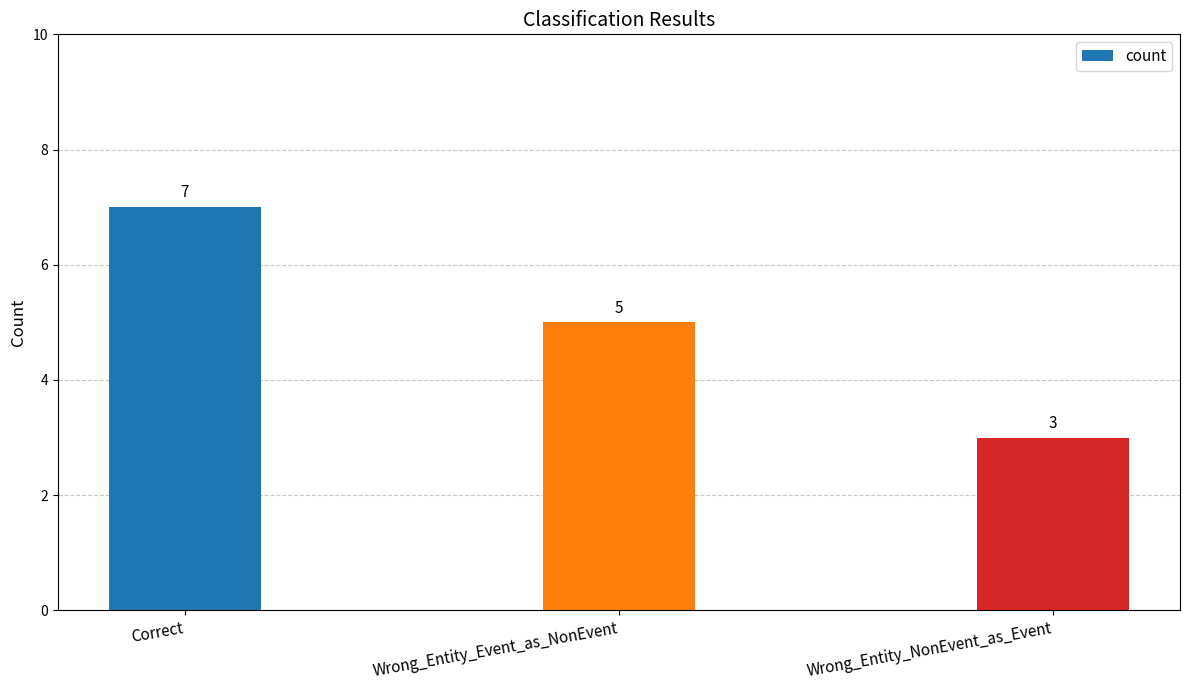

Which has a higher value, Correct or Wrong_Entity_NonEvent_as_Event?

Correct